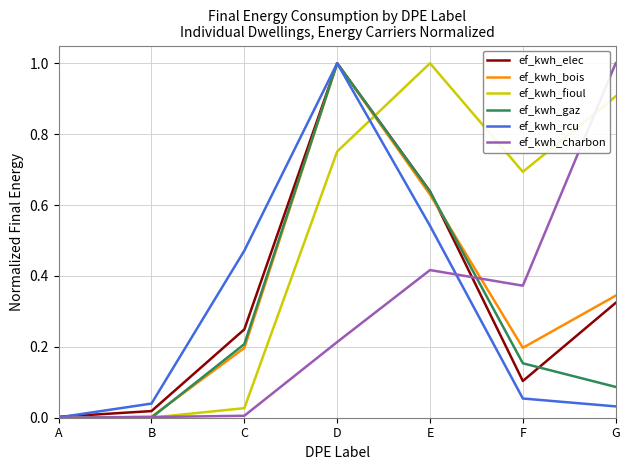

The ef_kwh_fioul series shows 0.7 at F. True or false?

True